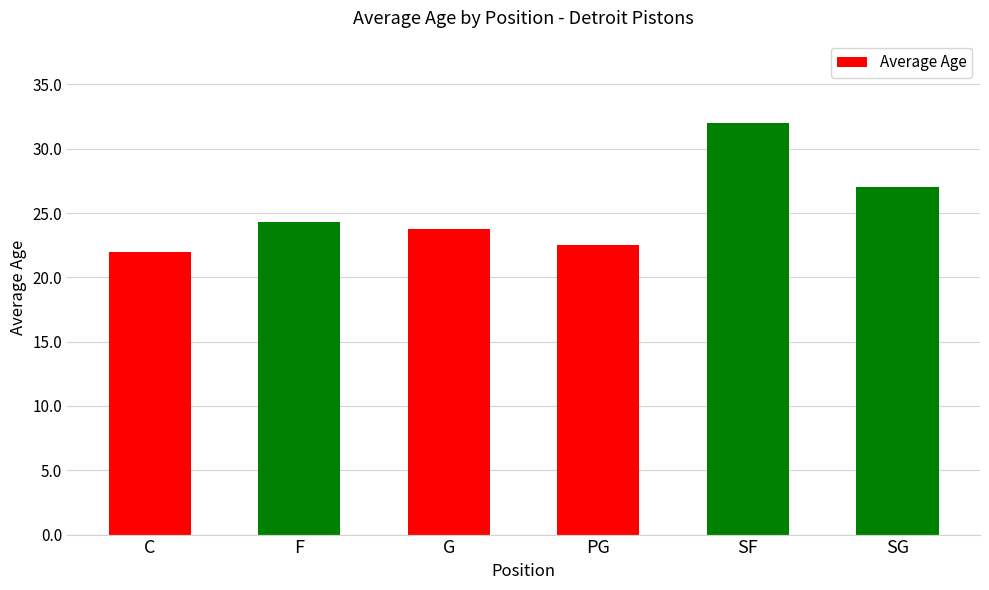

List the labels in order of value, largest first.

SF, SG, F, G, PG, C